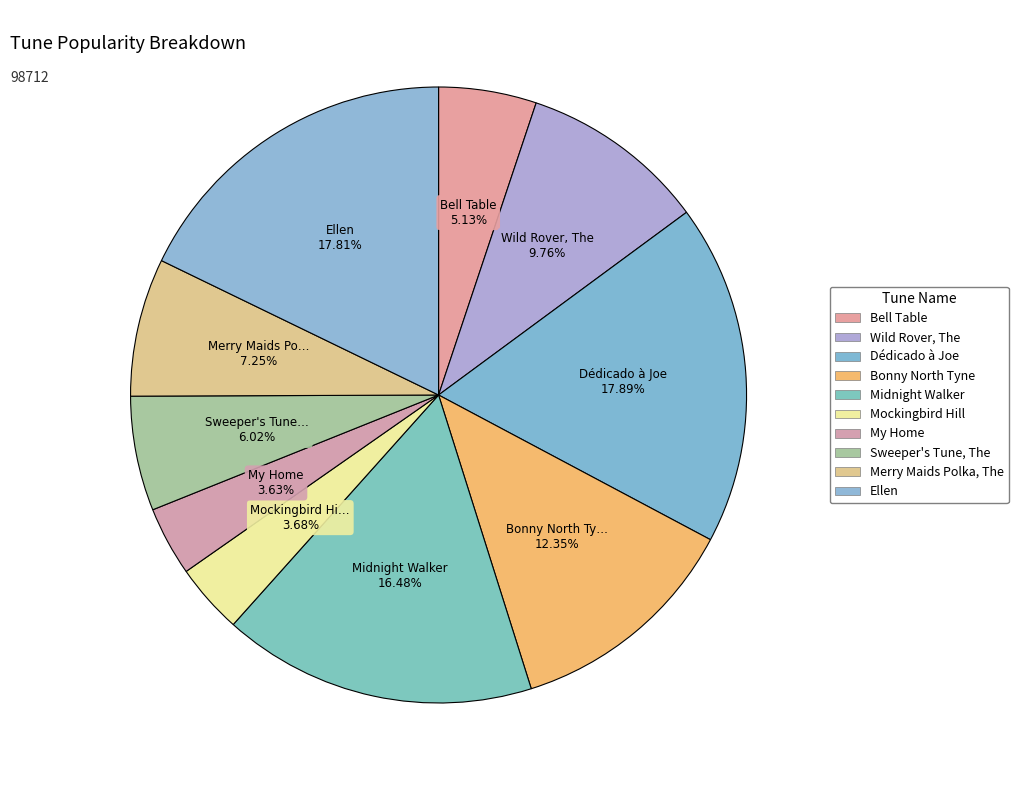

How many segments does this pie chart have?

10